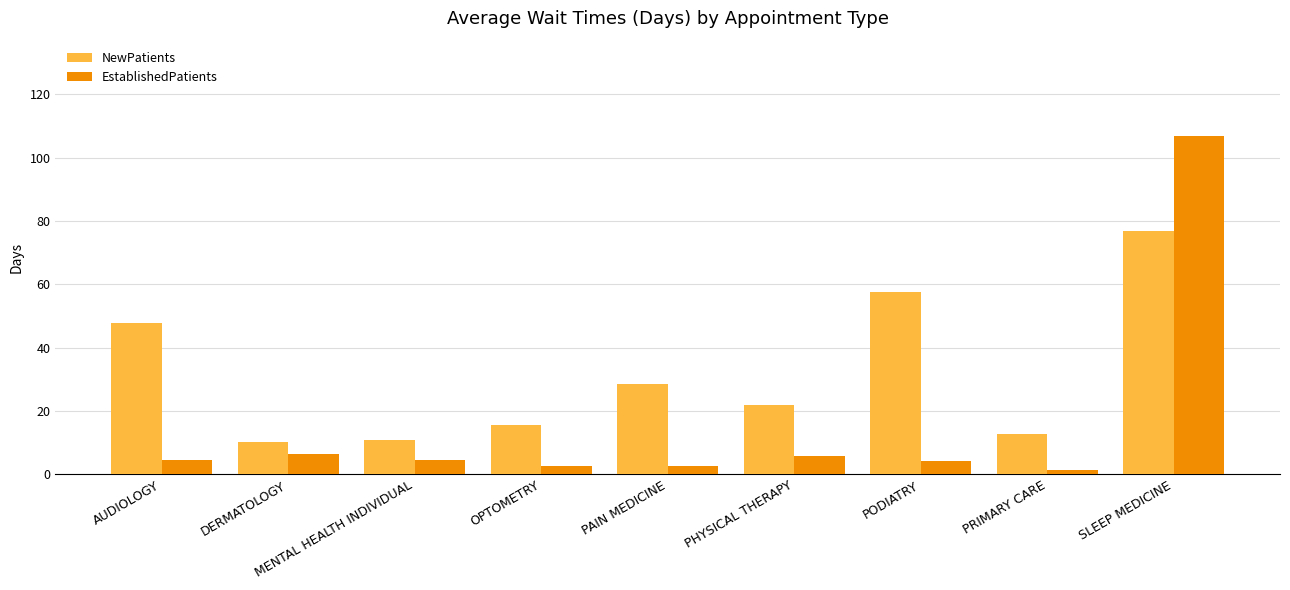

The value of EstablishedPatients at PAIN MEDICINE is 2.8. True or false?

True